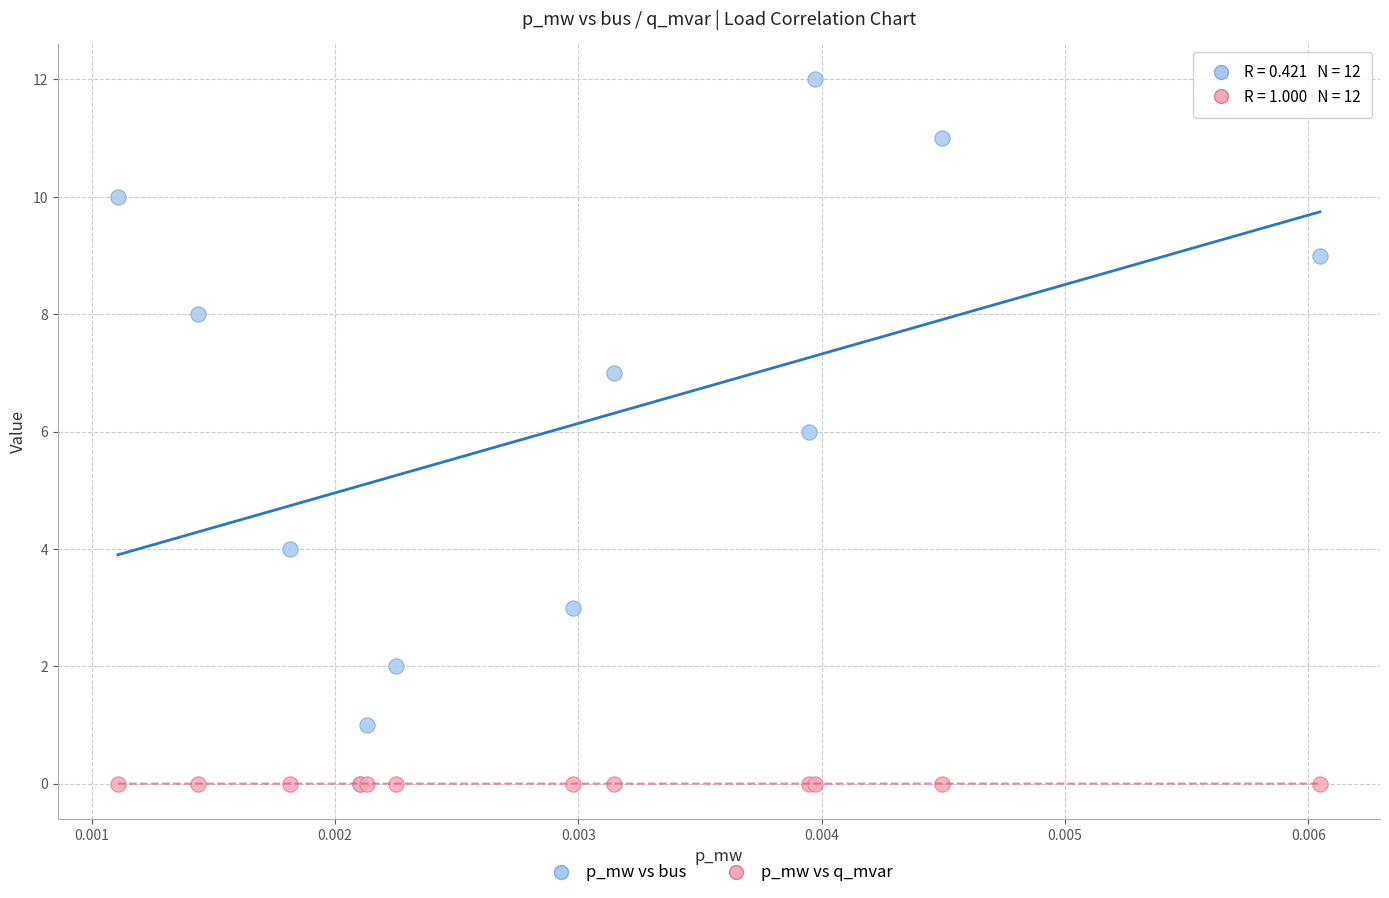

What are all the series names shown in the legend?

p_mw vs bus, p_mw vs q_mvar